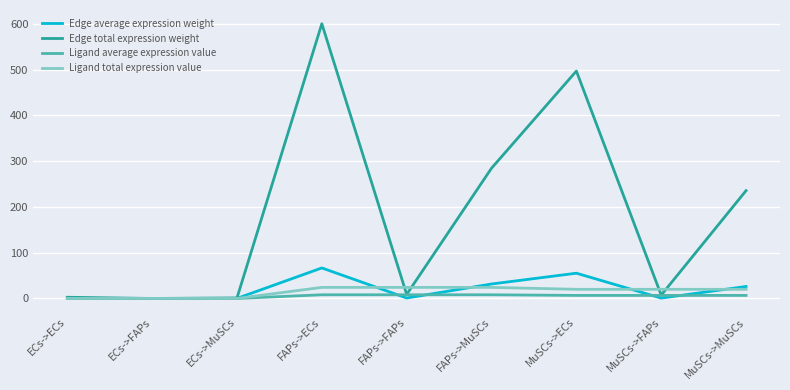

Which series ends up on top after the final intersection of Ligand total expression value and Edge average expression weight?

Edge average expression weight